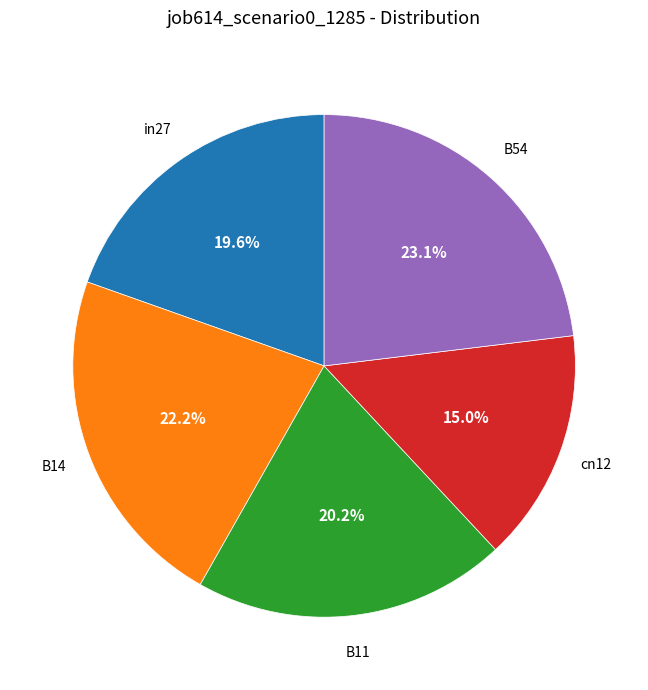

To the nearest percent, what portion does in27 represent?

20%